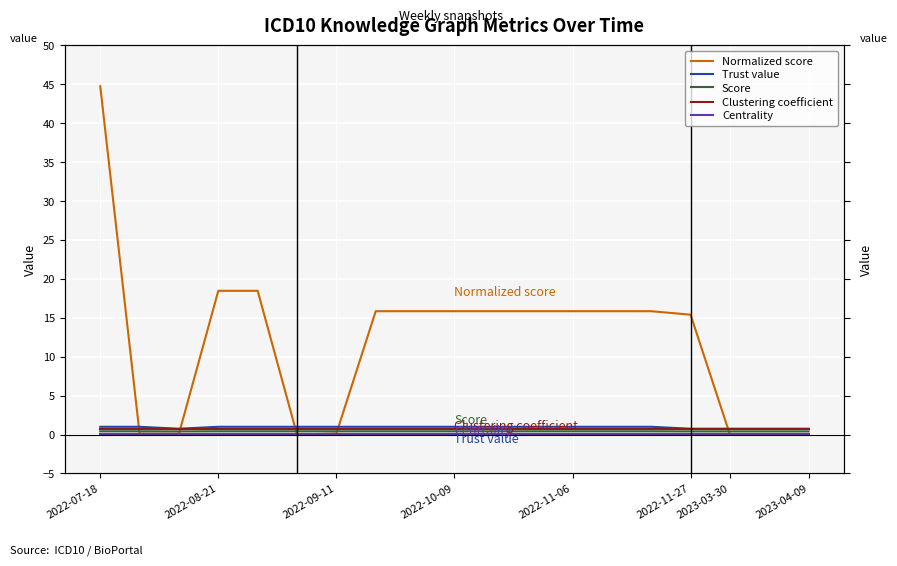

True or false: Normalized score has more than 2 interior local peaks.

False